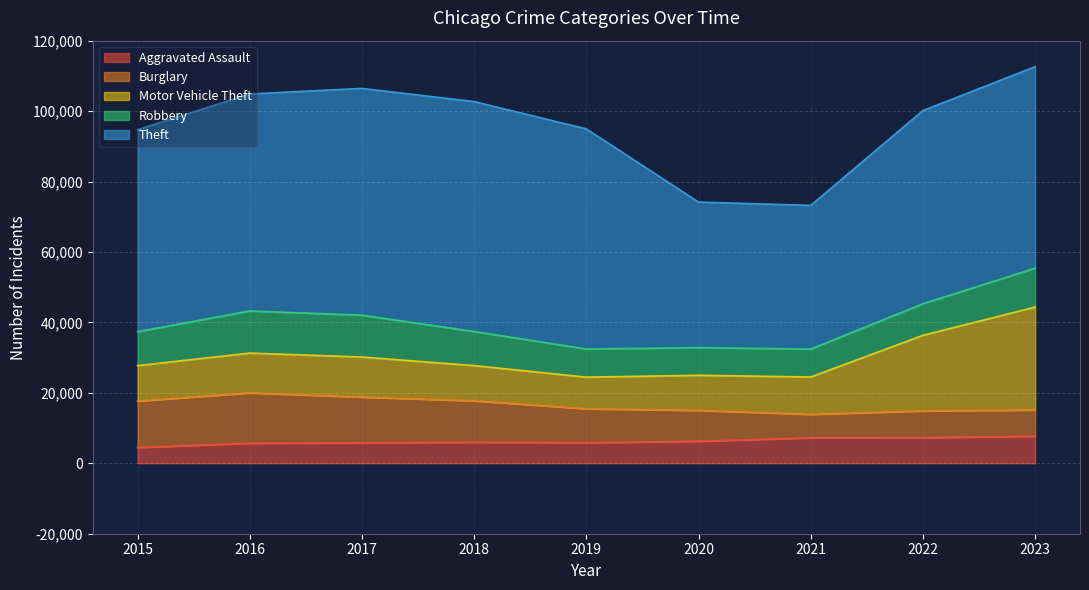

Between 2019 and 2016, which is larger?

2019